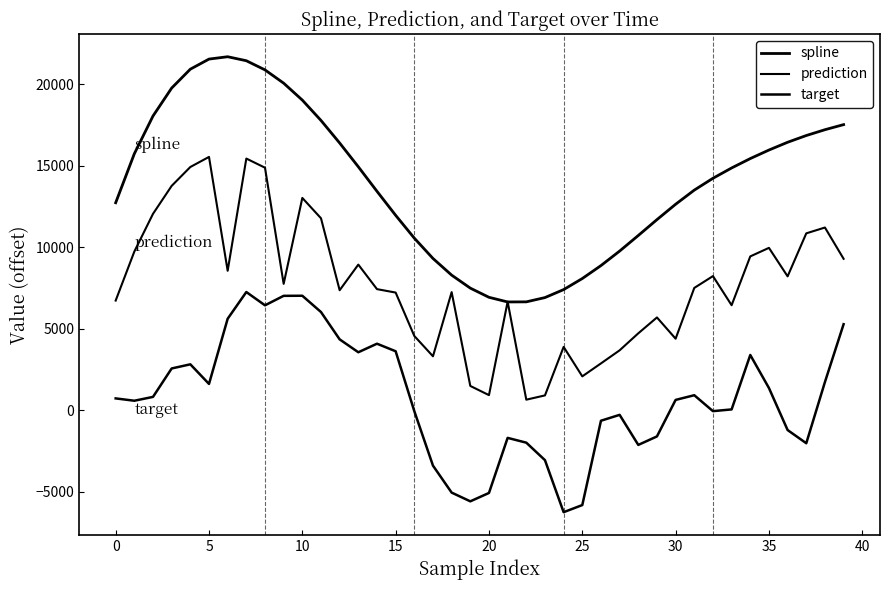

Reading left to right, what are all the values shown in this chart?

spline: 12723.7	15730.1	18043.8	19758.8	20916.5	21535.1	21679.7	21434.2	20872.9	20057.6	19019.5	17772.0	16388.3	14929.7	13425.5	11953.2	10552.7	9306.5	8284.4	7487.2	6924.1	6639.3	6645.3	6907.4	7397.0	8075.5	8870.1	9759.7	10715.4	11688.9	12631.4	13499.2	14224.5	14857.1	15433.5	15956.5	16433.4	16846.8	17203.7	17515.9
prediction: 6723.7	9730.1	12043.8	13758.8	14916.5	15535.1	8552.6	15434.2	14872.9	7749.2	13019.5	11772.0	7358.8	8929.7	7425.5	7214.7	4552.7	3306.5	7241.7	1487.2	924.1	6654.1	645.3	907.4	3881.5	2075.5	2870.1	3672.4	4715.4	5688.9	4385.1	7499.2	8224.5	6438.3	9433.5	9956.5	8208.5	10846.8	11203.7	9285.6
target: 723.7	580.2	816.0	2559.7	2814.1	1611.7	5608.2	7247.9	6432.8	7014.6	7019.5	6021.0	4344.3	3553.7	4078.1	3614.9	-58.9	-3400.2	-5054.3	-5590.0	-5075.9	-1697.8	-1991.9	-3064.9	-6255.6	-5818.5	-645.7	-285.9	-2129.4	-1608.6	631.4	918.5	-58.4	47.9	3386.3	1360.1	-1217.8	-2026.7	1727.9	5275.0